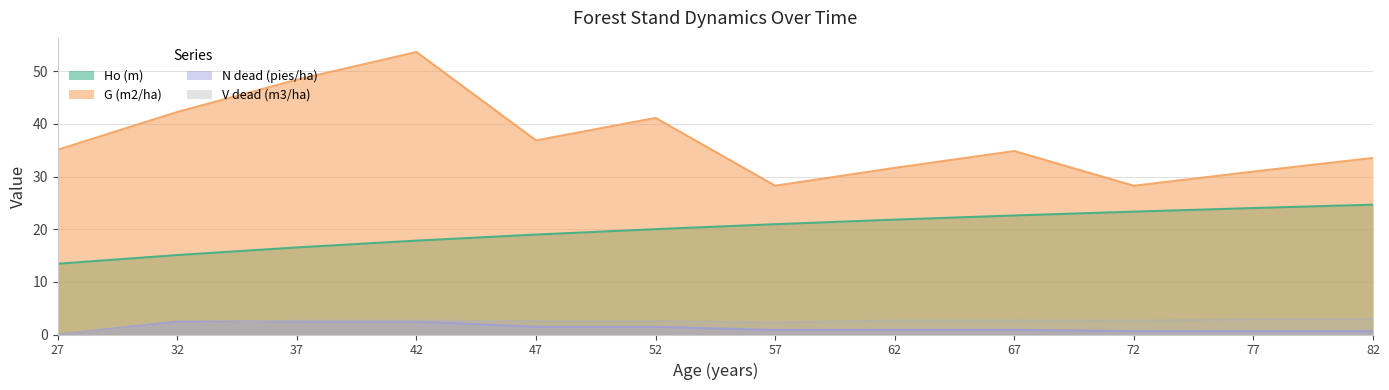

Is it true that G (m2/ha) equals 8.6 at 72?

False